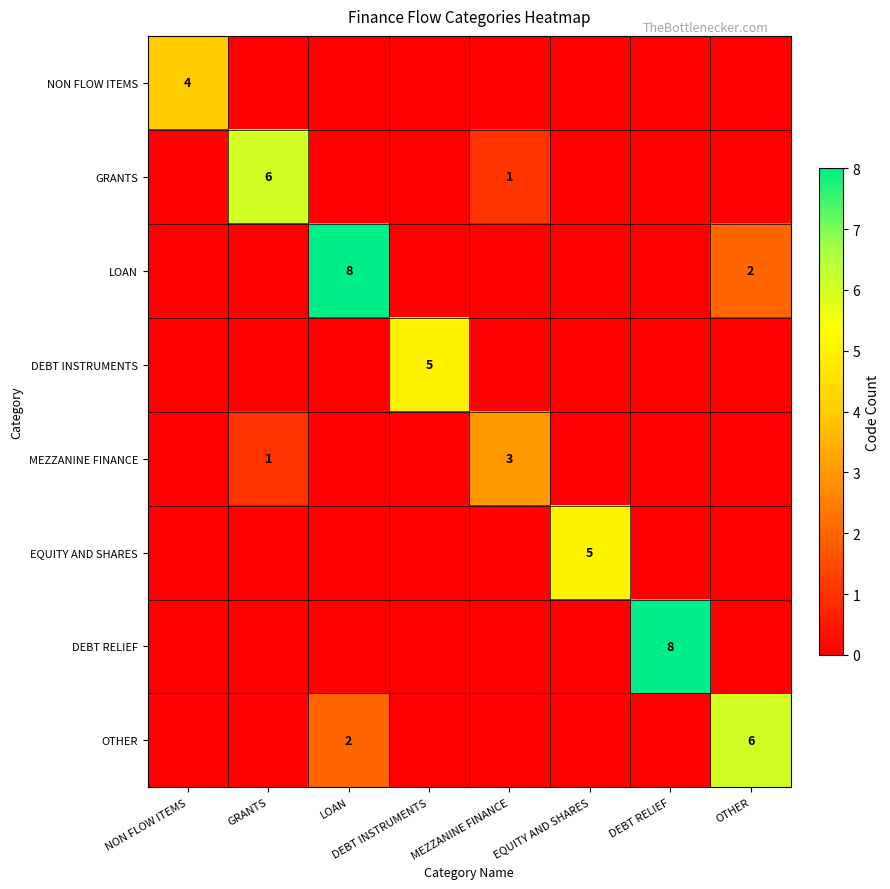

What is the spread (max minus min) of values at LOAN?

8